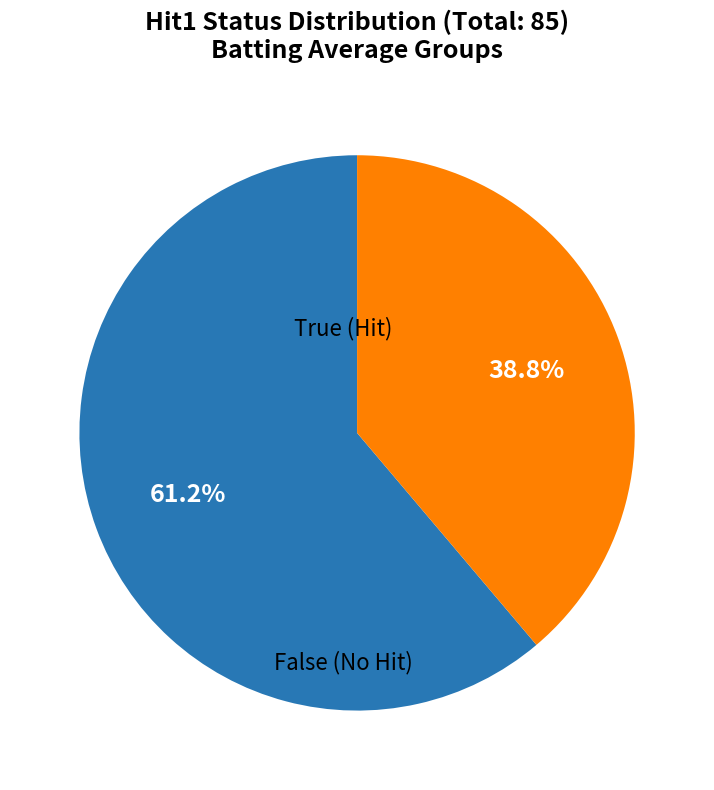

How many segments does this pie chart have?

2